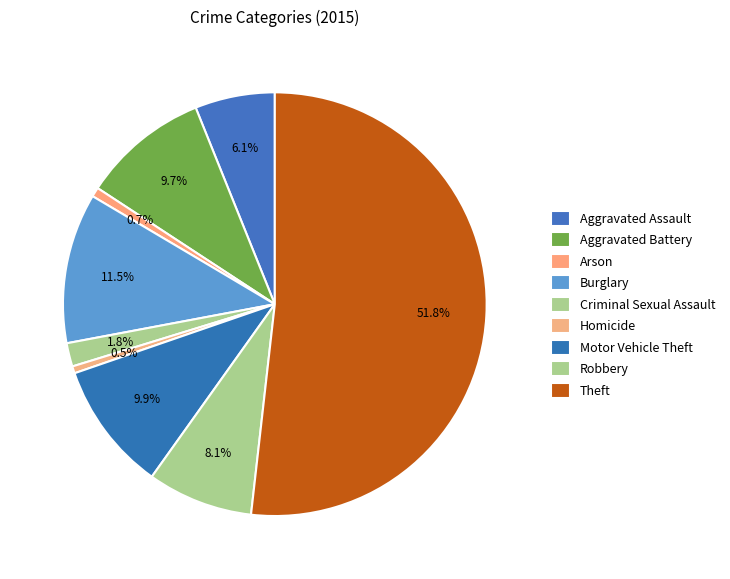

What portion of the pie excludes Aggravated Assault?

93.9%